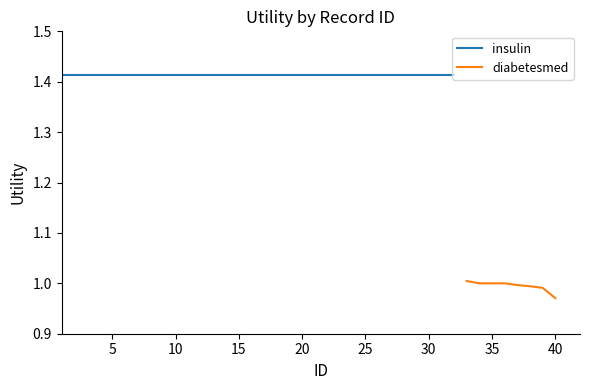

Which category has the lowest value in the diabetesmed series?

40